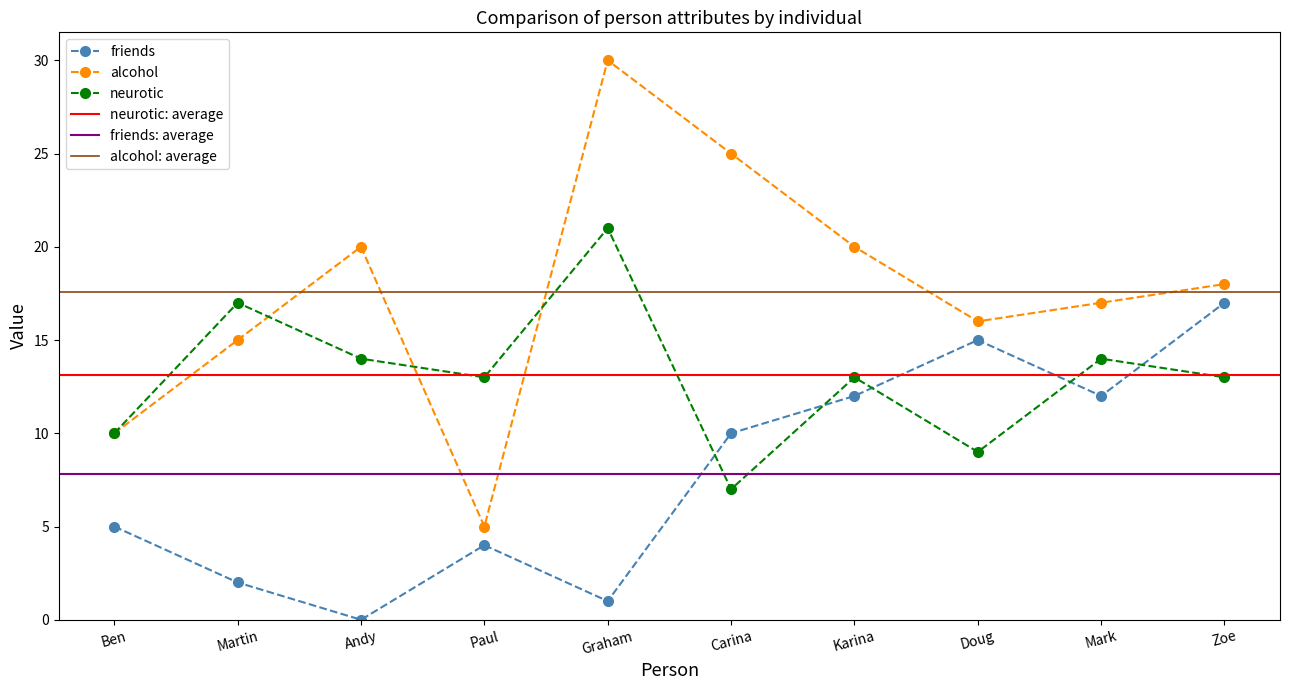

At which label does friends reach its peak?

Zoe